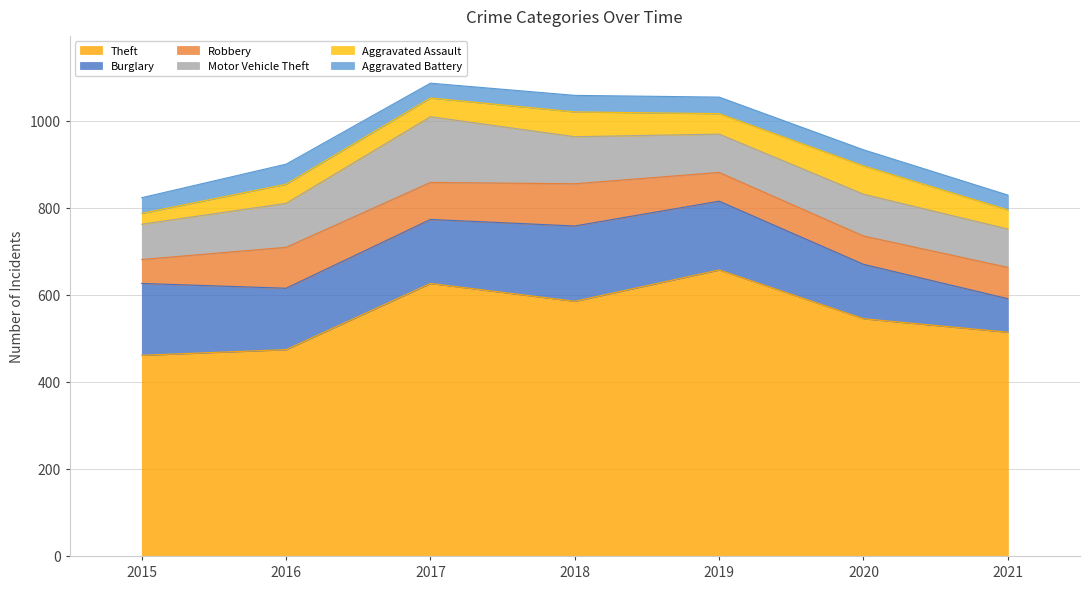

At how many categories does at least one series exceed 352?

7